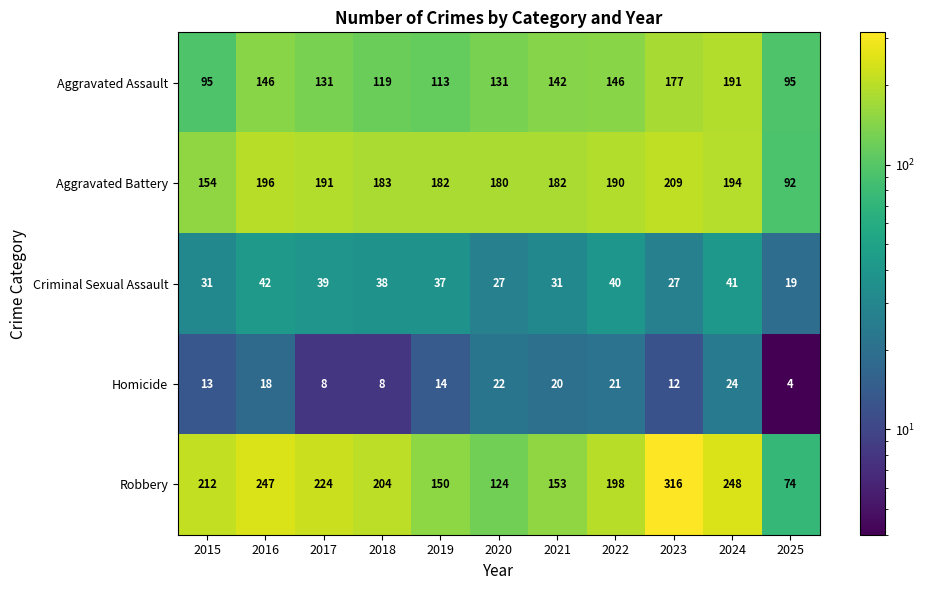

The Homicide series shows 21 at 2022. True or false?

True